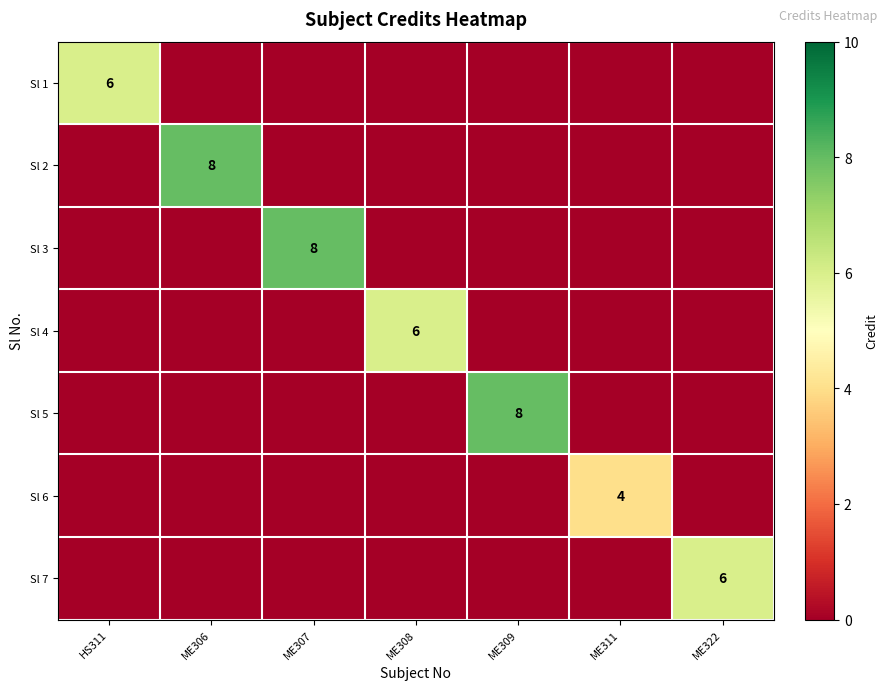

How many positive values does the Sl 1 series have?

1